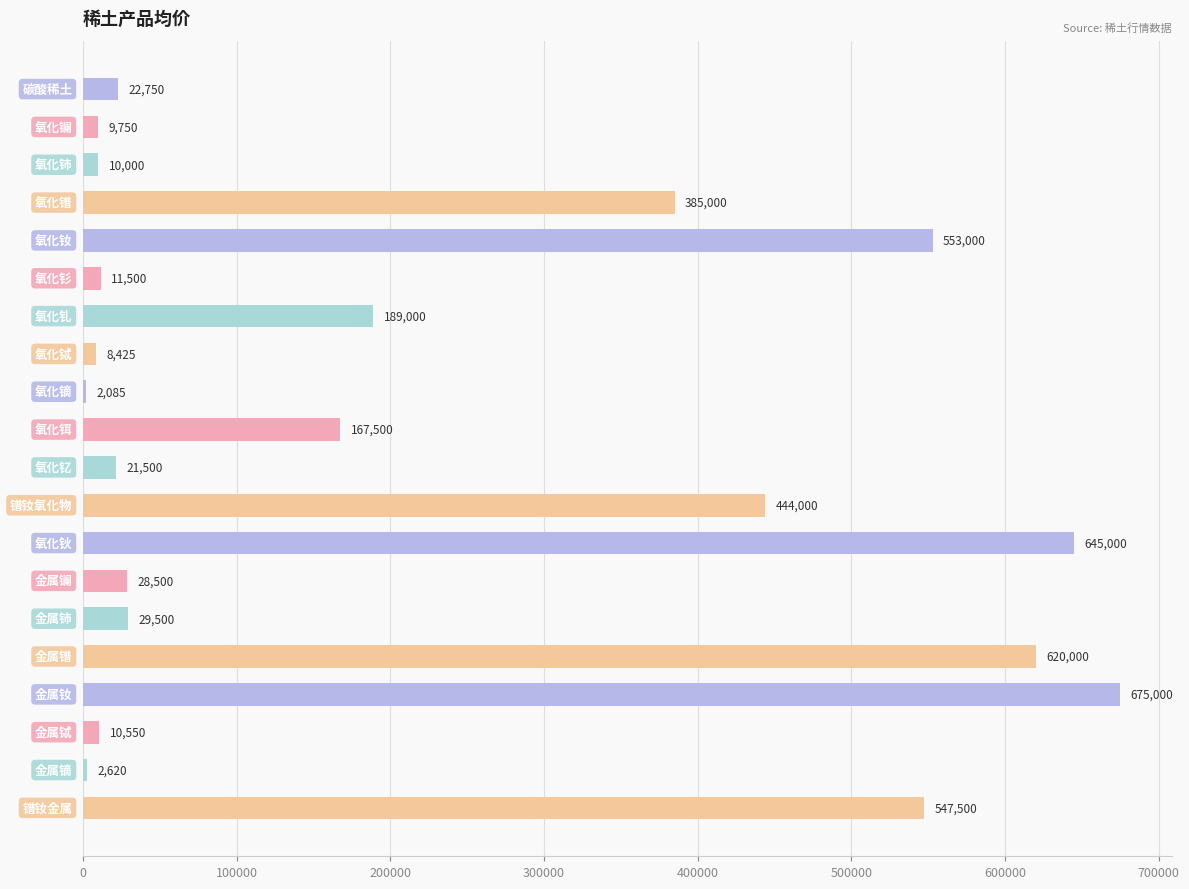

What is the greatest value displayed?

675000